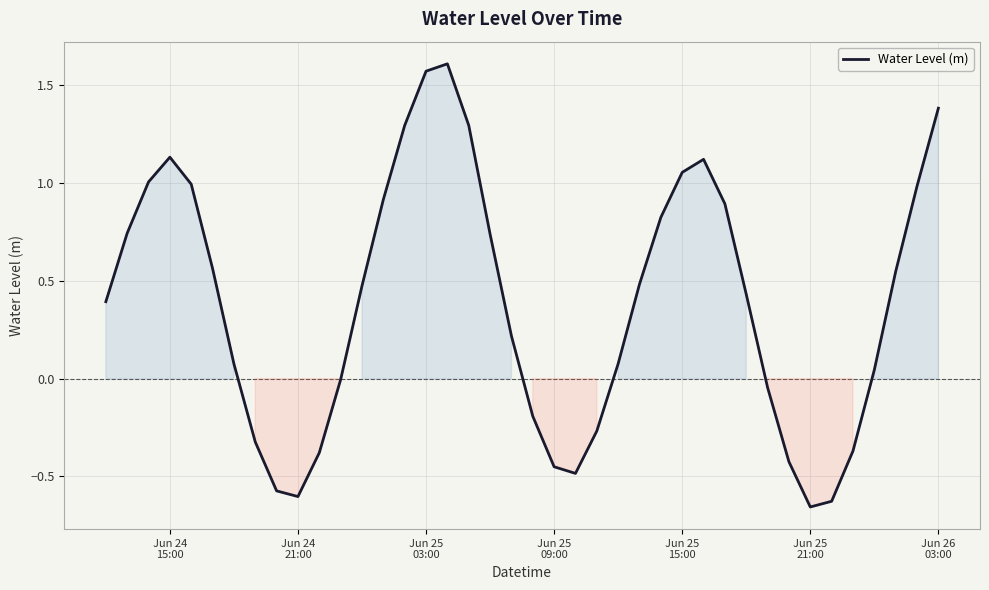

What is the difference between the maximum and minimum values?

2.3